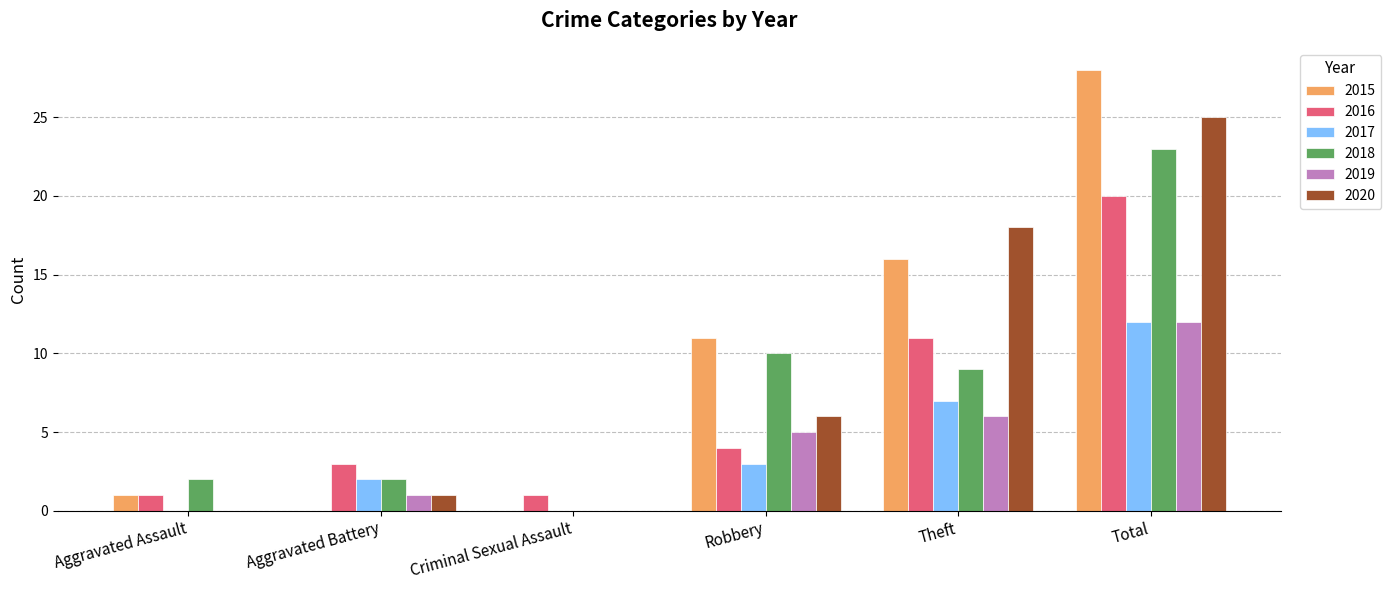

True or false: 2018 has a value of 2 at Aggravated Battery.

True